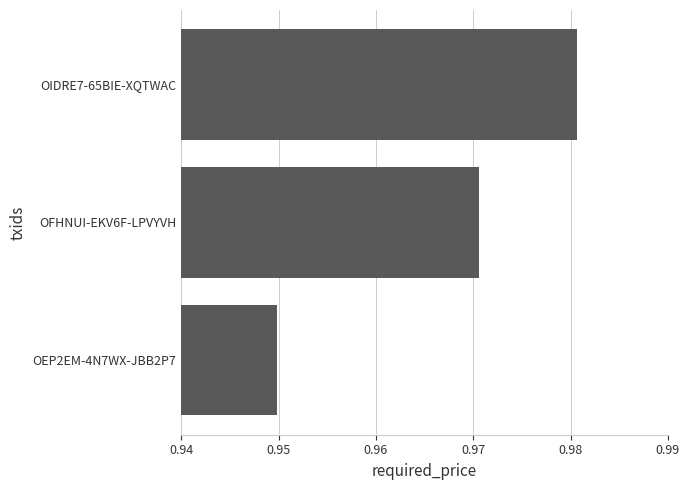

Rank the categories by value from highest to lowest.

OIDRE7-65BIE-XQTWAC, OFHNUI-EKV6F-LPVYVH, OEP2EM-4N7WX-JBB2P7